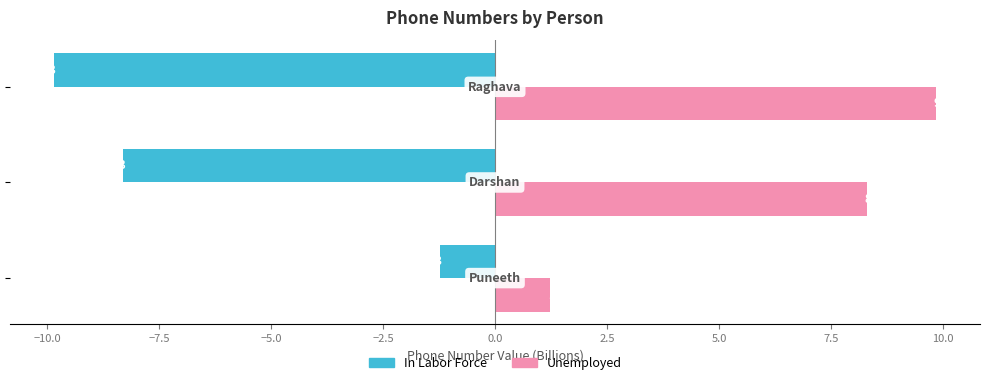

What is the average value of the In Labor Force series?

-6.5